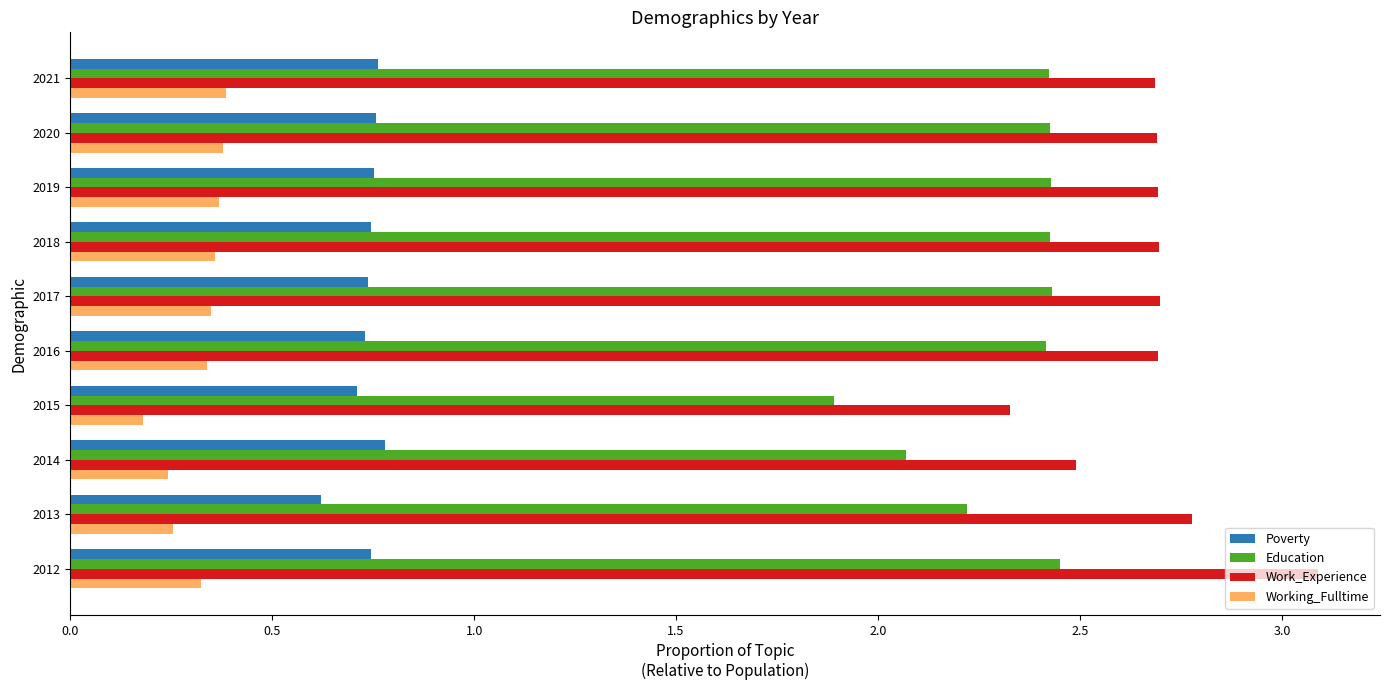

What is the highest value of the Work_Experience series?

3.1